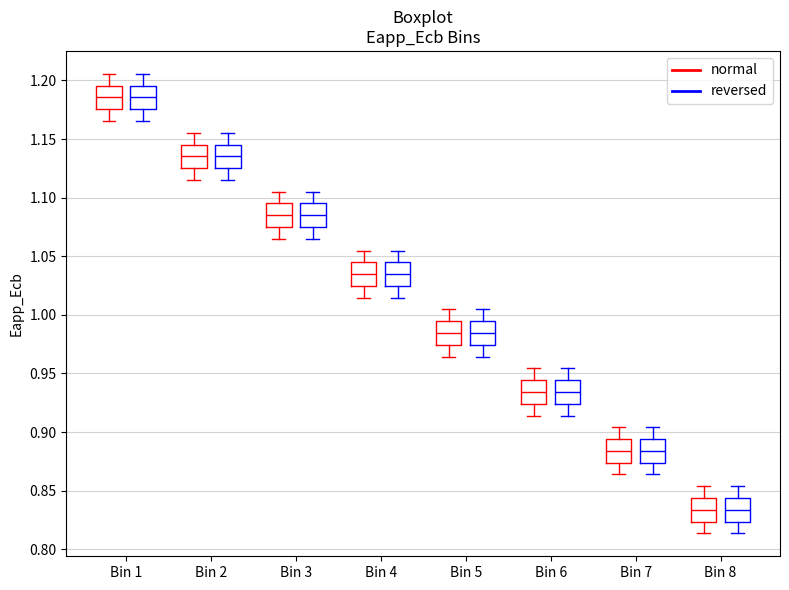

Reading left to right, read every box against the y-axis: the position of its median line, the range the box covers, and the ends of its whiskers. The values are not printed on the chart, so give them approximately, as read against the axis.

Bin 1 (normal): median 1.185, box 1.175 to 1.195, whiskers 1.165 to 1.205
Bin 1 (reversed): median 1.185, box 1.175 to 1.195, whiskers 1.165 to 1.205
Bin 2 (normal): median 1.135, box 1.125 to 1.145, whiskers 1.115 to 1.155
Bin 2 (reversed): median 1.135, box 1.125 to 1.145, whiskers 1.115 to 1.155
Bin 3 (normal): median 1.085, box 1.075 to 1.095, whiskers 1.065 to 1.105
Bin 3 (reversed): median 1.085, box 1.075 to 1.095, whiskers 1.065 to 1.105
Bin 4 (normal): median 1.035, box 1.025 to 1.045, whiskers 1.015 to 1.055
Bin 4 (reversed): median 1.035, box 1.025 to 1.045, whiskers 1.015 to 1.055
Bin 5 (normal): median 0.985, box 0.975 to 0.995, whiskers 0.965 to 1.005
Bin 5 (reversed): median 0.985, box 0.975 to 0.995, whiskers 0.965 to 1.005
Bin 6 (normal): median 0.935, box 0.925 to 0.945, whiskers 0.915 to 0.955
Bin 6 (reversed): median 0.935, box 0.925 to 0.945, whiskers 0.915 to 0.955
Bin 7 (normal): median 0.885, box 0.875 to 0.895, whiskers 0.865 to 0.905
Bin 7 (reversed): median 0.885, box 0.875 to 0.895, whiskers 0.865 to 0.905
Bin 8 (normal): median 0.835, box 0.825 to 0.845, whiskers 0.815 to 0.855
Bin 8 (reversed): median 0.835, box 0.825 to 0.845, whiskers 0.815 to 0.855